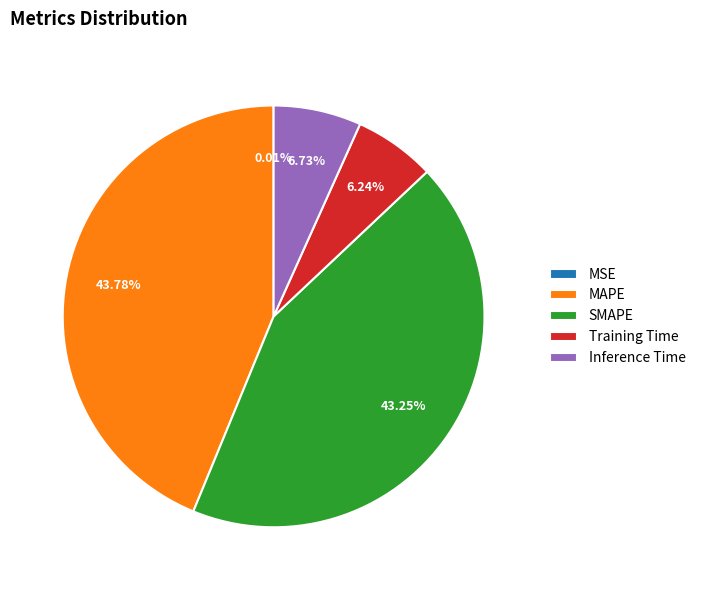

Does MAPE account for over 50% of the chart?

No